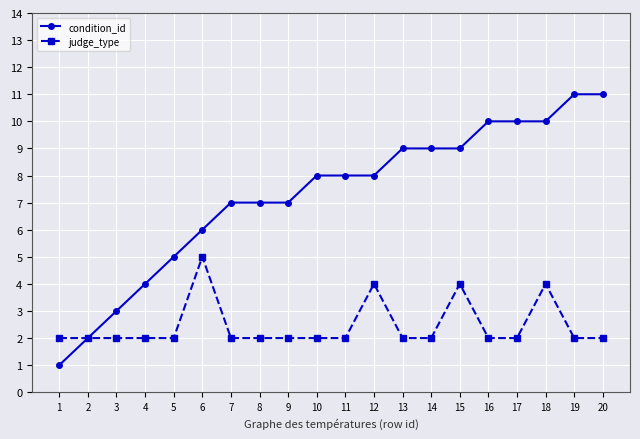

What is the value of the judge_type point at the 7th from the left?

2